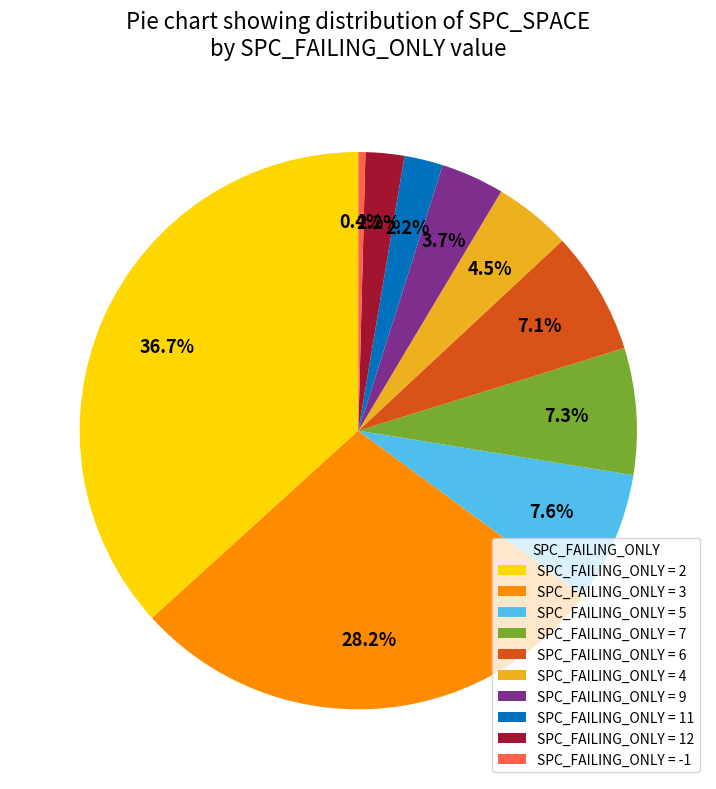

Count the number of slices in the pie.

10